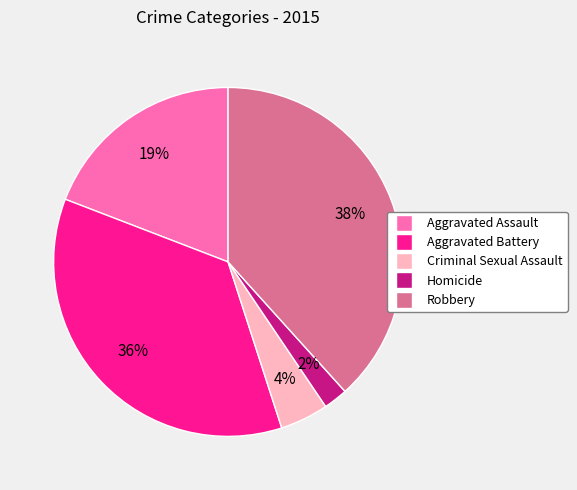

Do Aggravated Assault and Robbery together represent more than half of the pie?

Yes